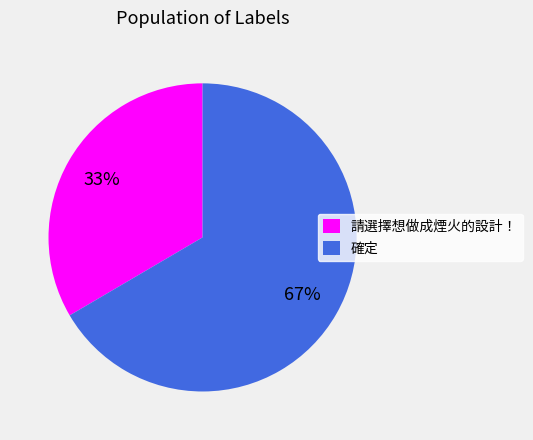

Is 請選擇想做成煙火的設計！ the majority of the pie?

No